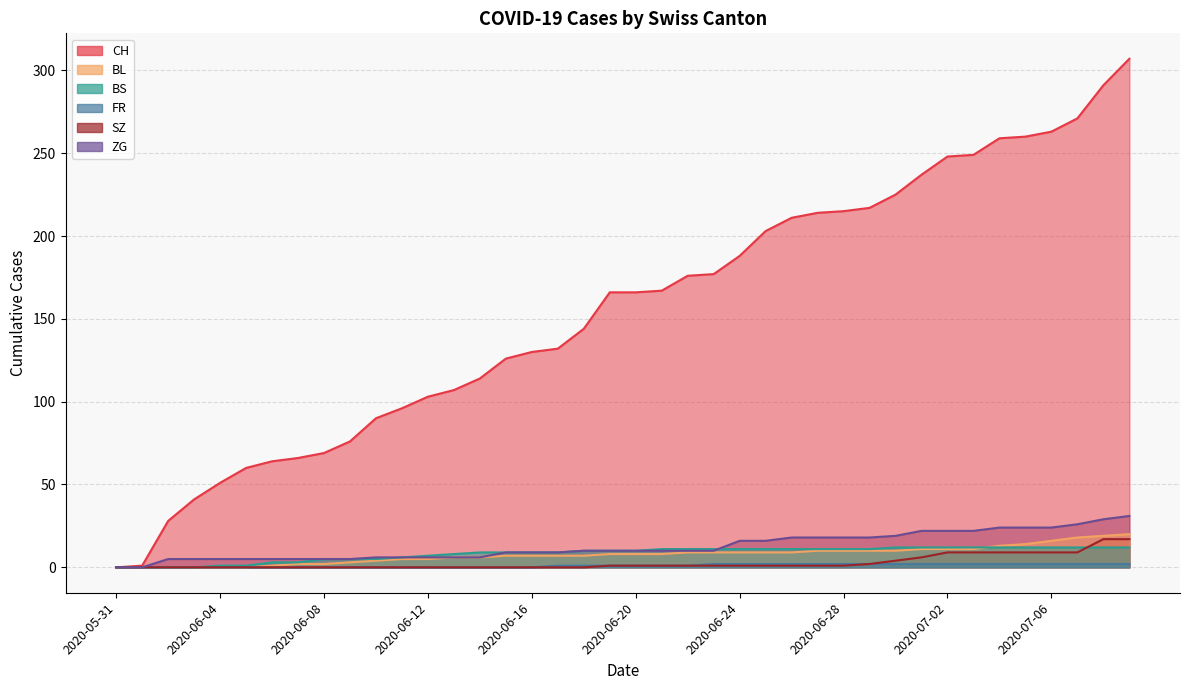

Reading right to left, transcribe all the data shown in this chart.

CH: 2020-07-09=307	2020-07-08=291	2020-07-07=271	2020-07-06=263	2020-07-05=260	2020-07-04=259	2020-07-03=249	2020-07-02=248	2020-07-01=237	2020-06-30=225	2020-06-29=217	2020-06-28=215	2020-06-27=214	2020-06-26=211	2020-06-25=203	2020-06-24=188	2020-06-23=177	2020-06-22=176	2020-06-21=167	2020-06-20=166	2020-06-19=166	2020-06-18=144	2020-06-17=132	2020-06-16=130	2020-06-15=126	2020-06-14=114	2020-06-13=107	2020-06-12=103	2020-06-11=96	2020-06-10=90	2020-06-09=76	2020-06-08=69	2020-06-07=66	2020-06-06=64	2020-06-05=60	2020-06-04=51	2020-06-03=41	2020-06-02=28	2020-06-01=1	2020-05-31=0
BL: 2020-07-09=20	2020-07-08=19	2020-07-07=18	2020-07-06=16	2020-07-05=14	2020-07-04=13	2020-07-03=11	2020-07-02=11	2020-07-01=11	2020-06-30=10	2020-06-29=10	2020-06-28=10	2020-06-27=10	2020-06-26=9	2020-06-25=9	2020-06-24=9	2020-06-23=9	2020-06-22=9	2020-06-21=8	2020-06-20=8	2020-06-19=8	2020-06-18=7	2020-06-17=7	2020-06-16=7	2020-06-15=7	2020-06-14=6	2020-06-13=6	2020-06-12=5	2020-06-11=5	2020-06-10=4	2020-06-09=3	2020-06-08=2	2020-06-07=2	2020-06-06=1	2020-06-05=0	2020-06-04=0	2020-06-03=0	2020-06-02=0	2020-06-01=0	2020-05-31=0
BS: 2020-07-09=12	2020-07-08=12	2020-07-07=12	2020-07-06=12	2020-07-05=12	2020-07-04=12	2020-07-03=12	2020-07-02=12	2020-07-01=12	2020-06-30=12	2020-06-29=11	2020-06-28=11	2020-06-27=11	2020-06-26=11	2020-06-25=11	2020-06-24=11	2020-06-23=11	2020-06-22=11	2020-06-21=11	2020-06-20=10	2020-06-19=10	2020-06-18=10	2020-06-17=9	2020-06-16=9	2020-06-15=9	2020-06-14=9	2020-06-13=8	2020-06-12=7	2020-06-11=6	2020-06-10=5	2020-06-09=5	2020-06-08=5	2020-06-07=3	2020-06-06=3	2020-06-05=1	2020-06-04=1	2020-06-03=0	2020-06-02=0	2020-06-01=0	2020-05-31=0
FR: 2020-07-09=2	2020-07-08=2	2020-07-07=2	2020-07-06=2	2020-07-05=2	2020-07-04=2	2020-07-03=2	2020-07-02=2	2020-07-01=2	2020-06-30=2	2020-06-29=2	2020-06-28=2	2020-06-27=2	2020-06-26=2	2020-06-25=2	2020-06-24=2	2020-06-23=2	2020-06-22=1	2020-06-21=1	2020-06-20=1	2020-06-19=1	2020-06-18=1	2020-06-17=1	2020-06-16=0	2020-06-15=0	2020-06-14=0	2020-06-13=0	2020-06-12=0	2020-06-11=0	2020-06-10=0	2020-06-09=0	2020-06-08=0	2020-06-07=0	2020-06-06=0	2020-06-05=0	2020-06-04=0	2020-06-03=0	2020-06-02=0	2020-06-01=0	2020-05-31=0
SZ: 2020-07-09=17	2020-07-08=17	2020-07-07=9	2020-07-06=9	2020-07-05=9	2020-07-04=9	2020-07-03=9	2020-07-02=9	2020-07-01=6	2020-06-30=4	2020-06-29=2	2020-06-28=1	2020-06-27=1	2020-06-26=1	2020-06-25=1	2020-06-24=1	2020-06-23=1	2020-06-22=1	2020-06-21=1	2020-06-20=1	2020-06-19=1	2020-06-18=0	2020-06-17=0	2020-06-16=0	2020-06-15=0	2020-06-14=0	2020-06-13=0	2020-06-12=0	2020-06-11=0	2020-06-10=0	2020-06-09=0	2020-06-08=0	2020-06-07=0	2020-06-06=0	2020-06-05=0	2020-06-04=0	2020-06-03=0	2020-06-02=0	2020-06-01=0	2020-05-31=0
ZG: 2020-07-09=31	2020-07-08=29	2020-07-07=26	2020-07-06=24	2020-07-05=24	2020-07-04=24	2020-07-03=22	2020-07-02=22	2020-07-01=22	2020-06-30=19	2020-06-29=18	2020-06-28=18	2020-06-27=18	2020-06-26=18	2020-06-25=16	2020-06-24=16	2020-06-23=10	2020-06-22=10	2020-06-21=10	2020-06-20=10	2020-06-19=10	2020-06-18=10	2020-06-17=9	2020-06-16=9	2020-06-15=9	2020-06-14=6	2020-06-13=6	2020-06-12=6	2020-06-11=6	2020-06-10=6	2020-06-09=5	2020-06-08=5	2020-06-07=5	2020-06-06=5	2020-06-05=5	2020-06-04=5	2020-06-03=5	2020-06-02=5	2020-06-01=0	2020-05-31=0